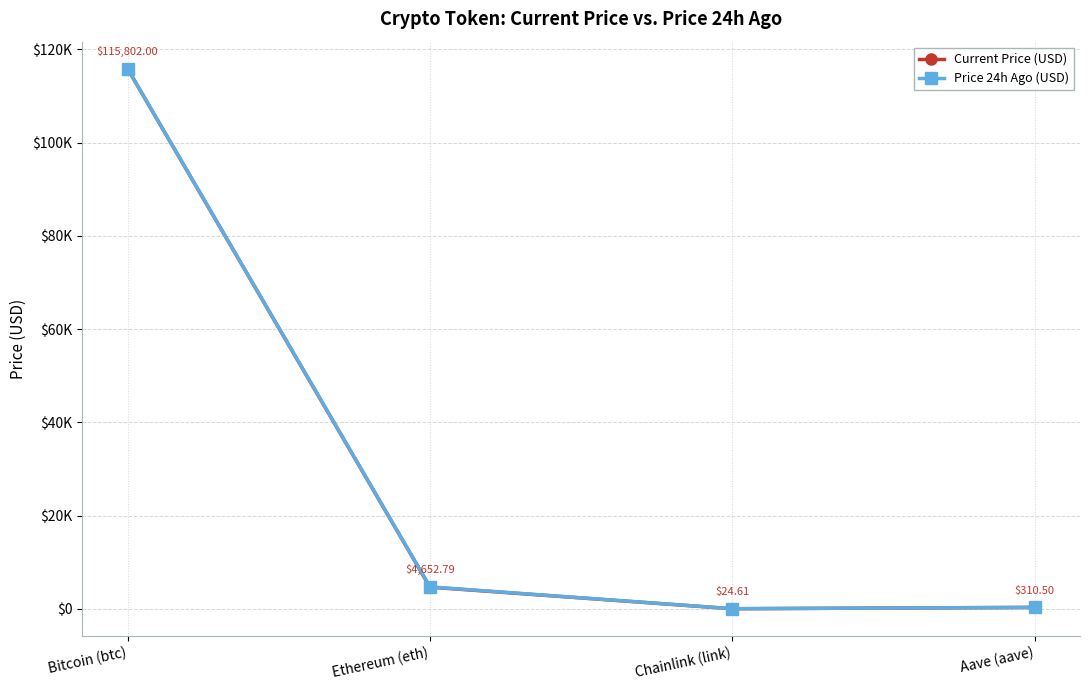

True or false: Current Price (USD) and Price 24h Ago (USD) intersect in this chart.

False